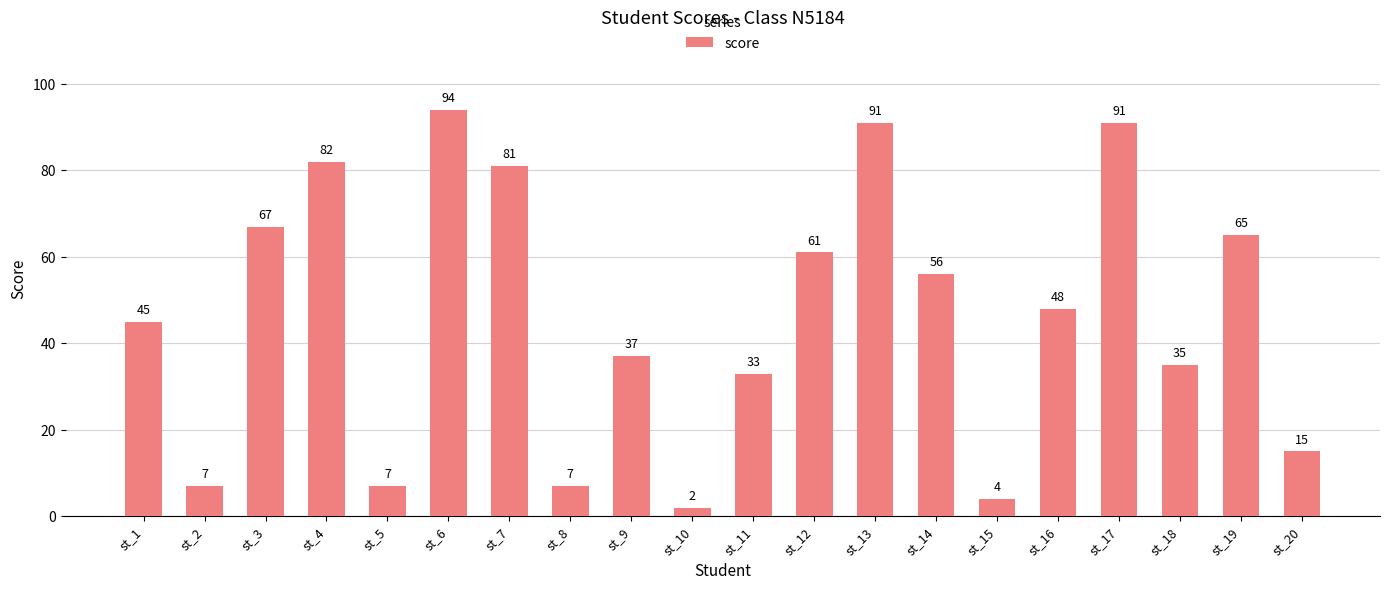

The chart shows a value of 35 at st_18. True or false?

True